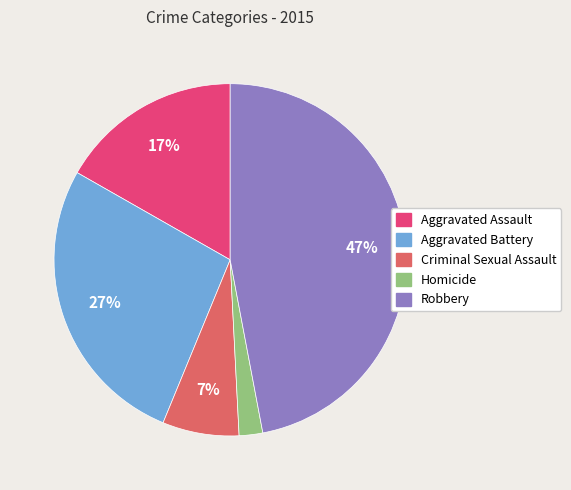

Does Aggravated Battery account for over 50% of the chart?

No